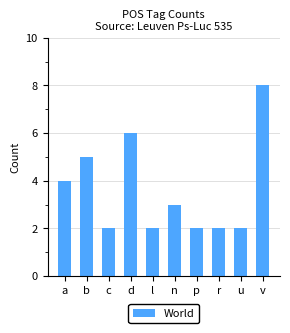

True or false: the data shows 8 at b.

False